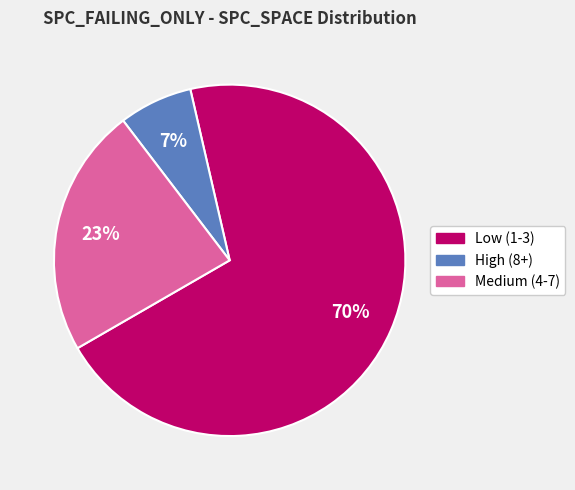

Is there any slice that represents more than half of the pie?

Yes